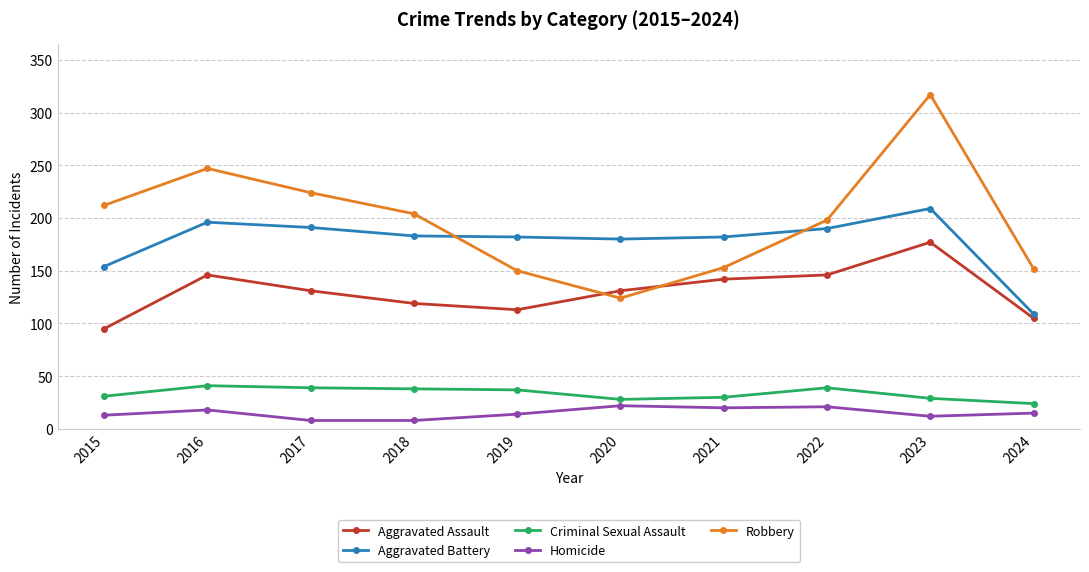

Which series has the largest range (max minus min)?

Robbery